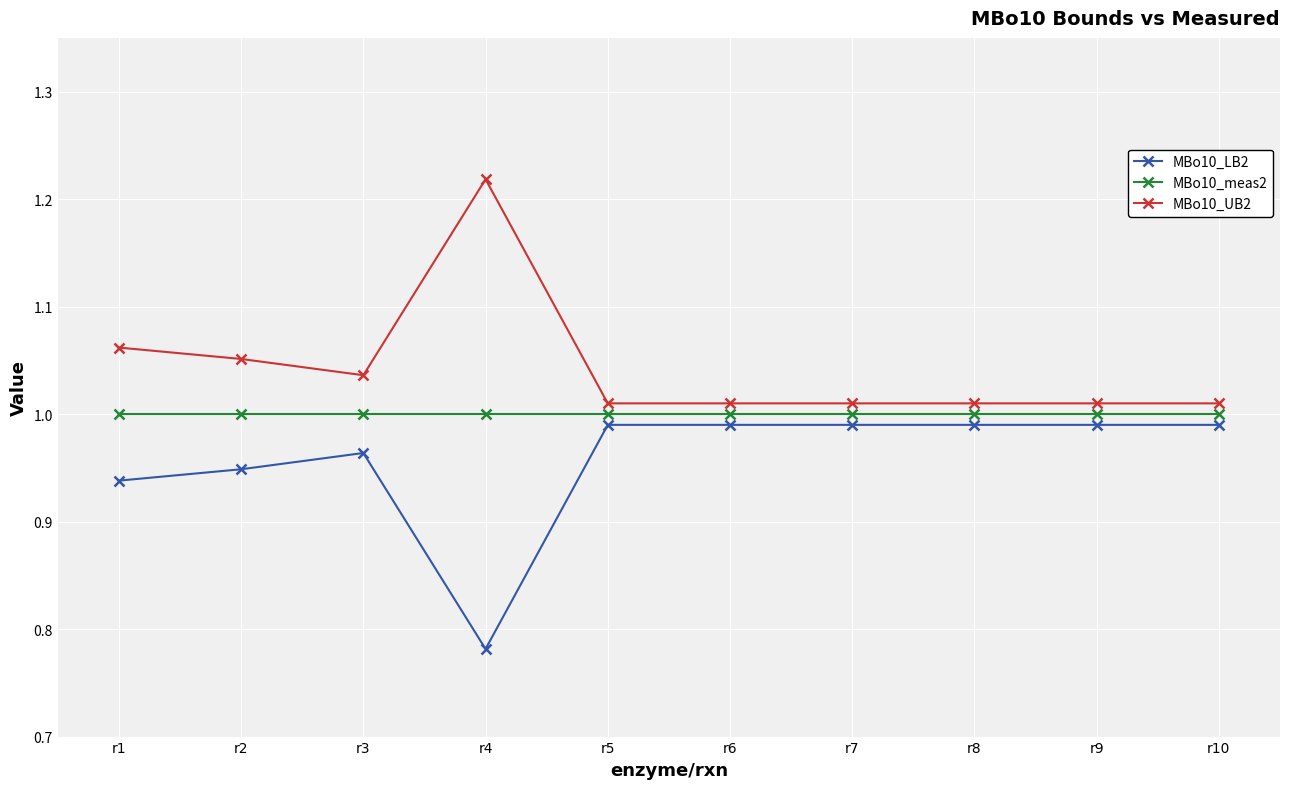

Is it true that MBo10_meas2 equals 1.8 at r8?

False